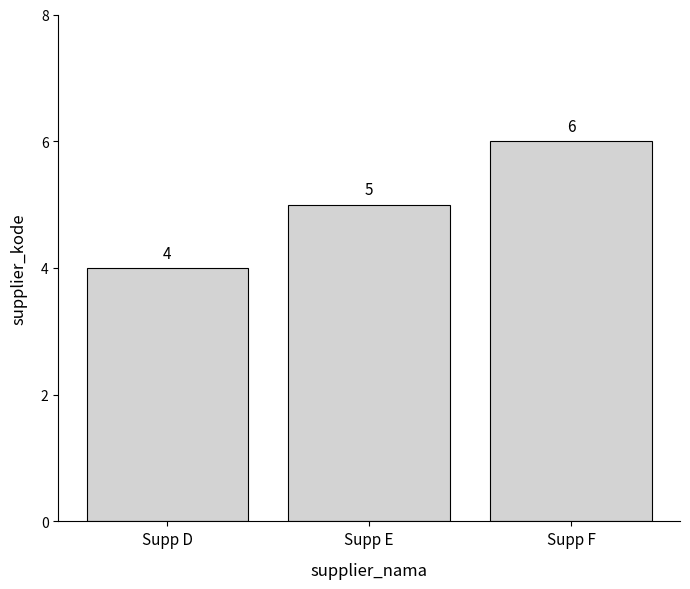

Does the chart contain stacked bars?

No